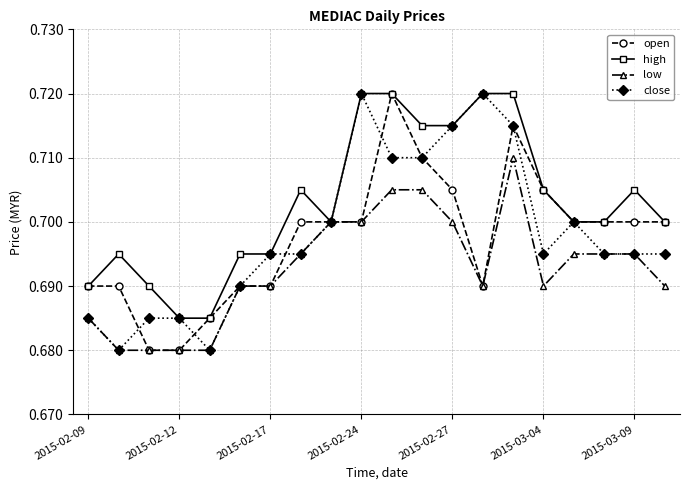

Which series has the largest total across all categories?

high